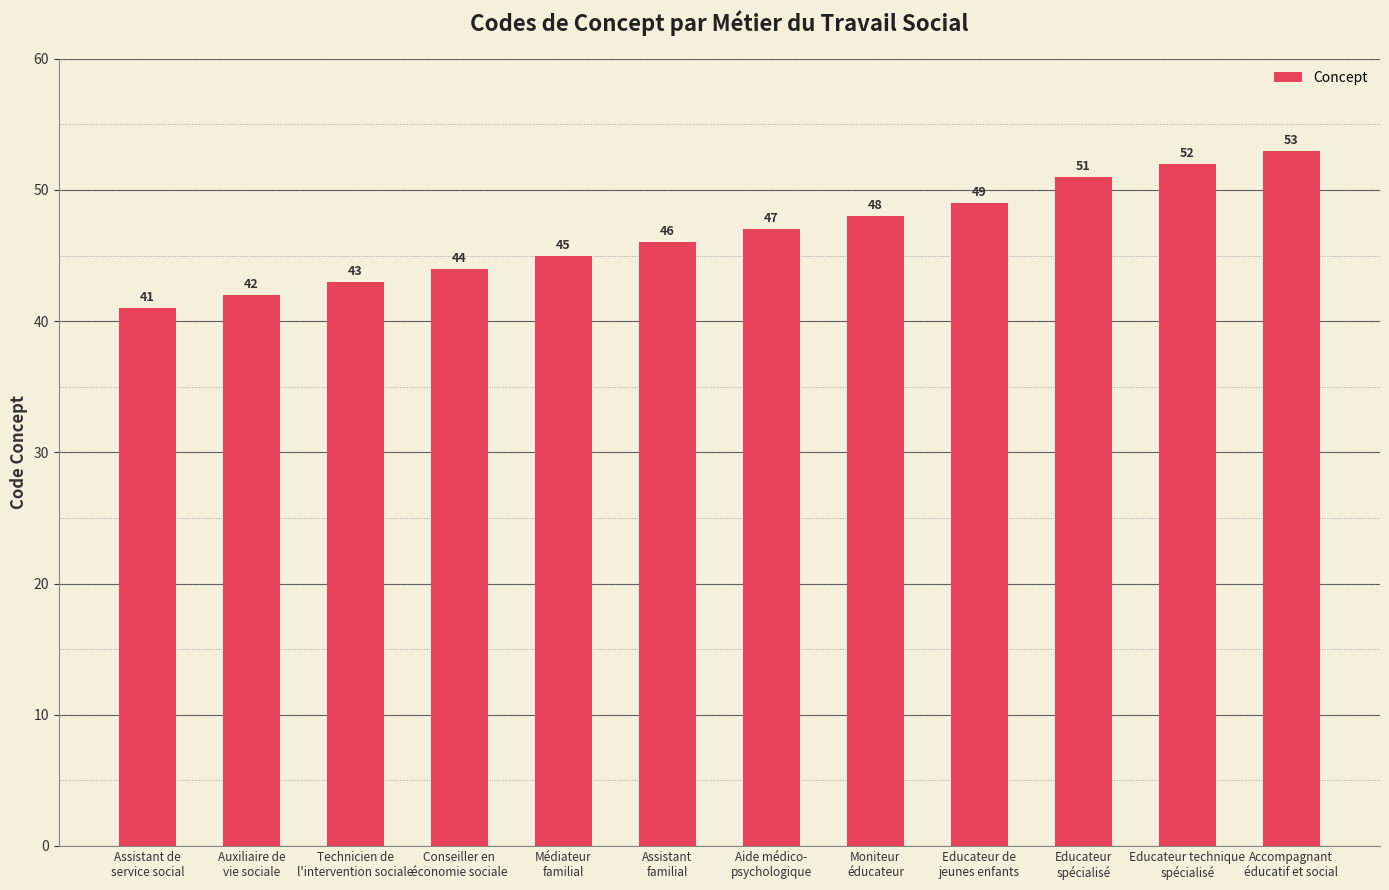

The chart shows a value of 52 at Educateur technique
spécialisé. True or false?

True